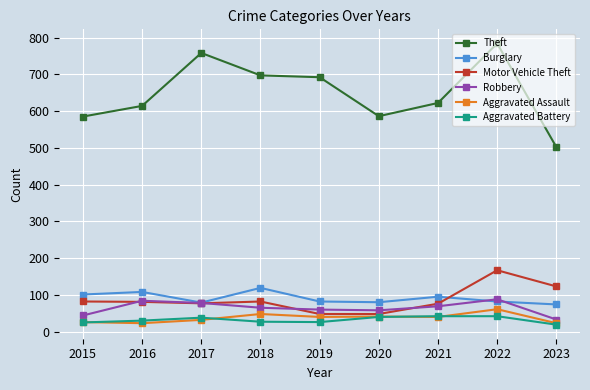

How many values in the Motor Vehicle Theft series are below 81?

4